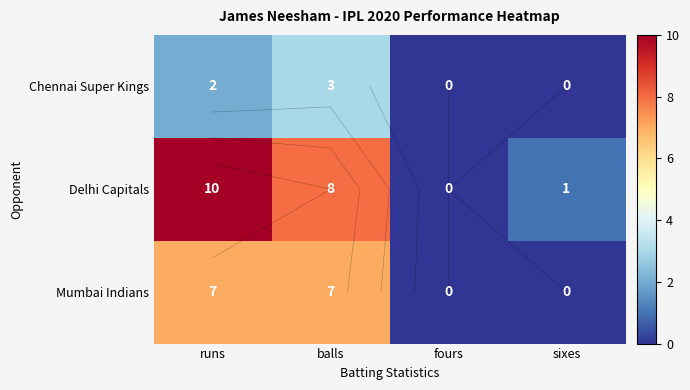

Is the value of Chennai Super Kings at balls greater than the value of Delhi Capitals at sixes?

Yes